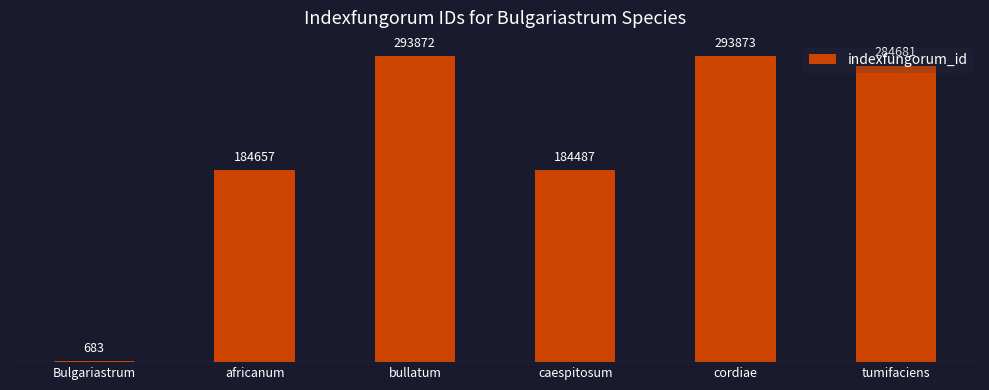

Between bullatum and africanum, which is larger?

bullatum